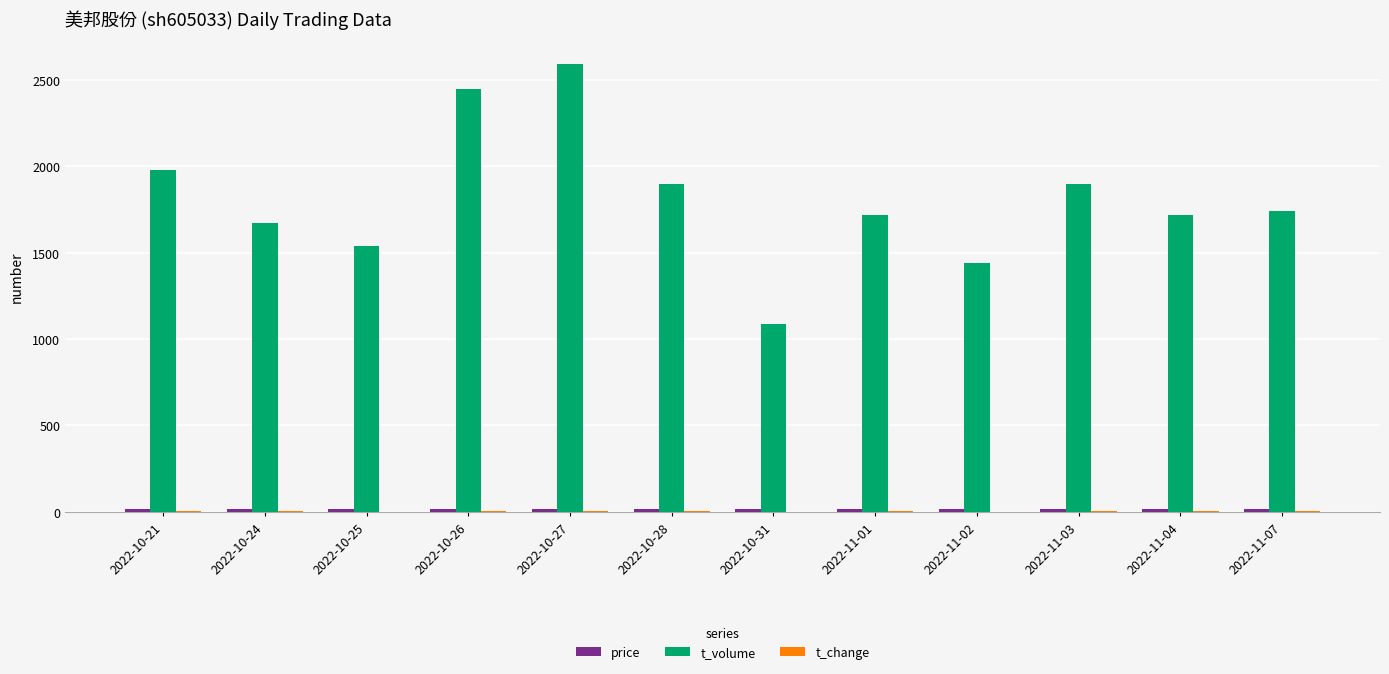

At which label is t_volume closest to 1839?

2022-11-03